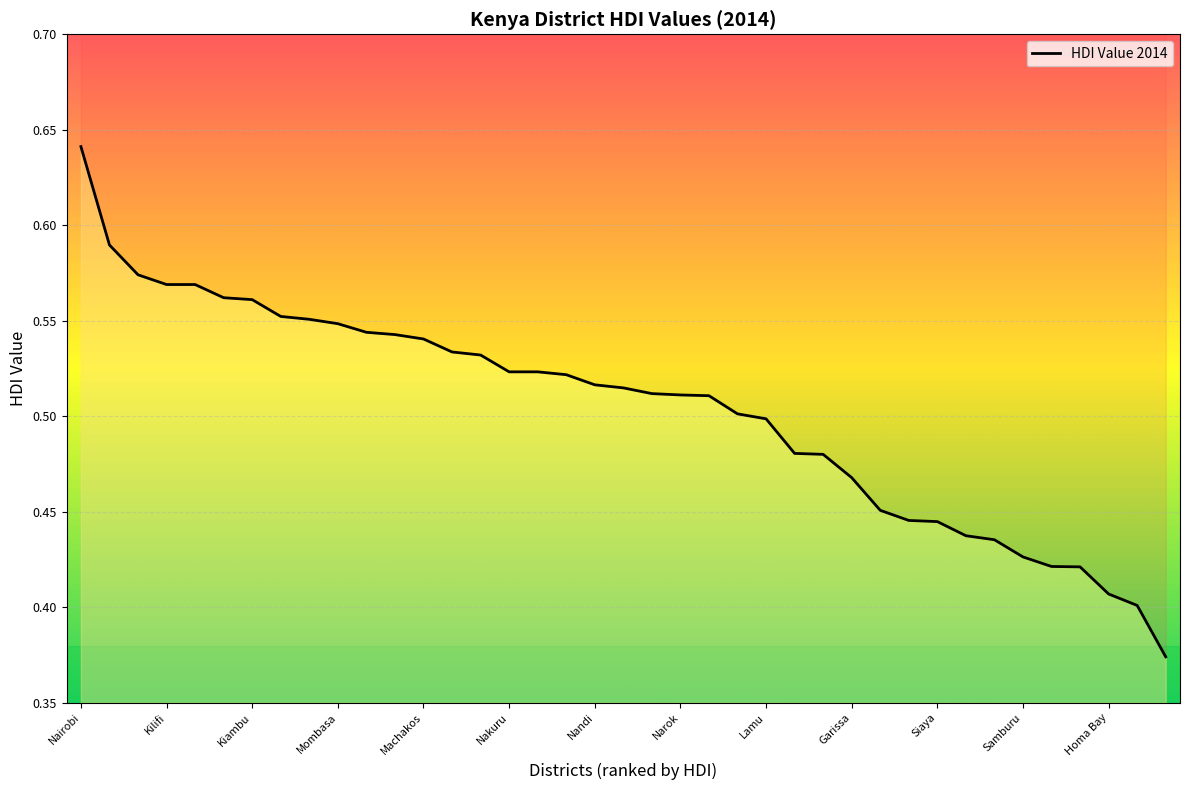

Reading left to right, extract all data points from this chart.

0.6	0.6	0.6	0.6	0.6	0.6	0.6	0.6	0.6	0.5	0.5	0.5	0.5	0.5	0.5	0.5	0.5	0.5	0.5	0.5	0.5	0.5	0.5	0.5	0.5	0.5	0.5	0.5	0.5	0.4	0.4	0.4	0.4	0.4	0.4	0.4	0.4	0.4	0.4